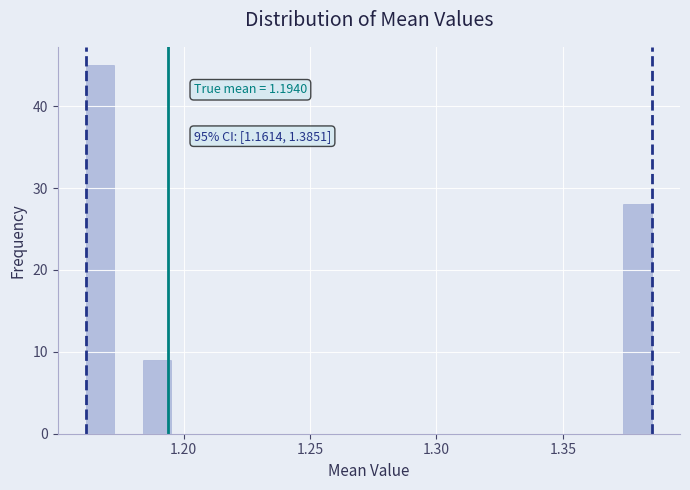

Read against the x-axis, roughly where is the centre of the tallest bar?

1.165